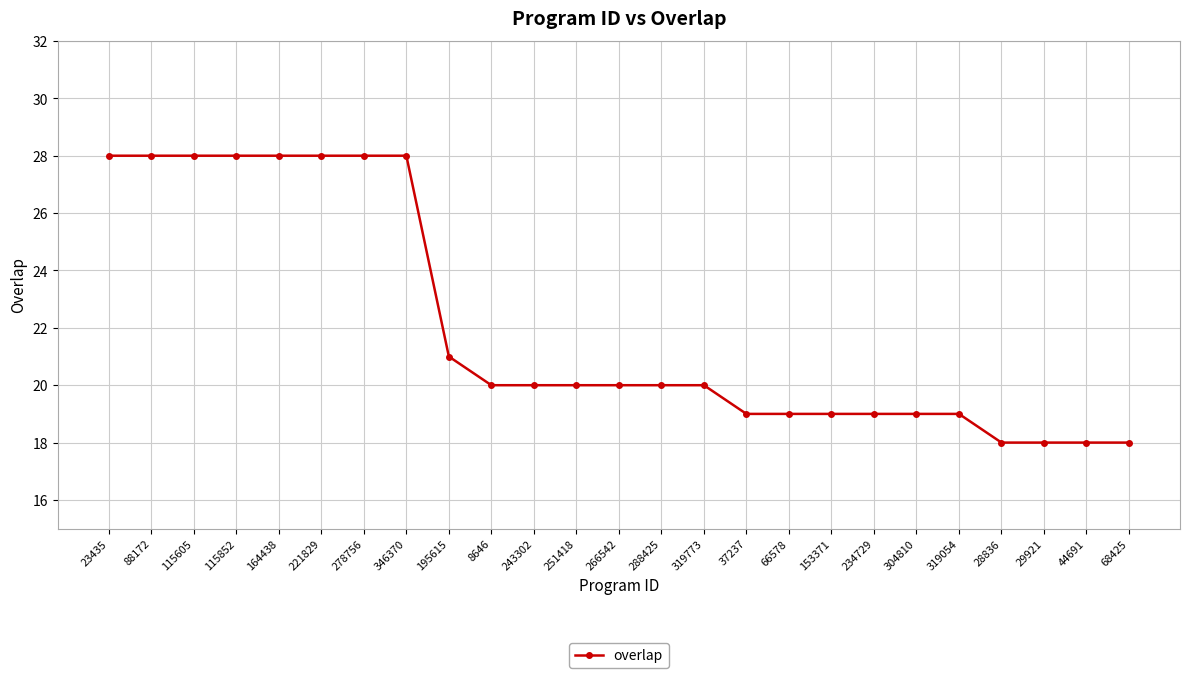

What is the approximate value at 115852, to the nearest 5?

30